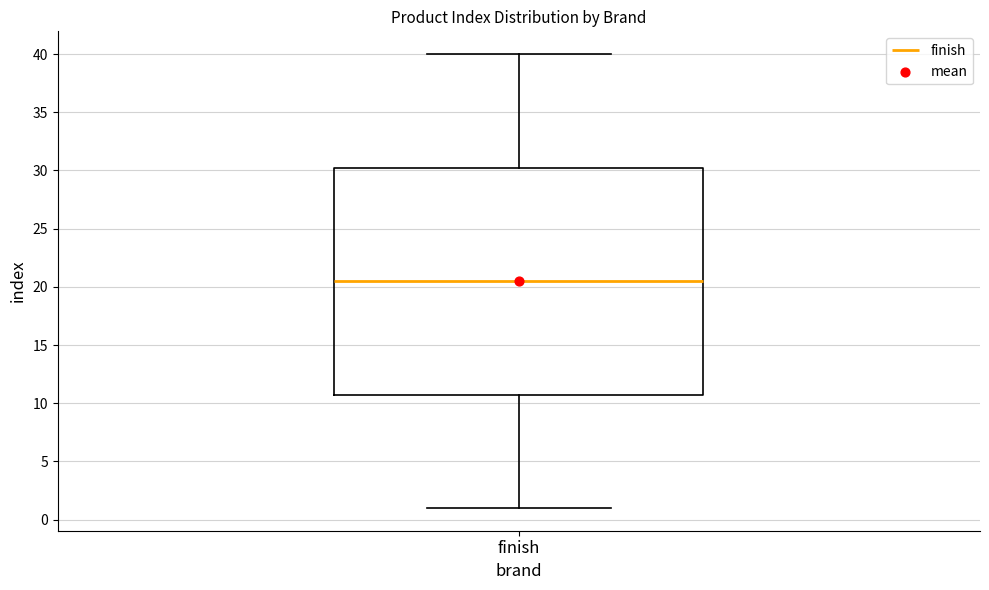

Transcribe this box plot: give where the median line is, the range the box spans, and where the two whiskers end, as read against the y-axis. The values are not printed on the chart, so give them approximately, as read against the axis.

median 20.5, box 11.0 to 30.5, whiskers 1.0 to 40.0